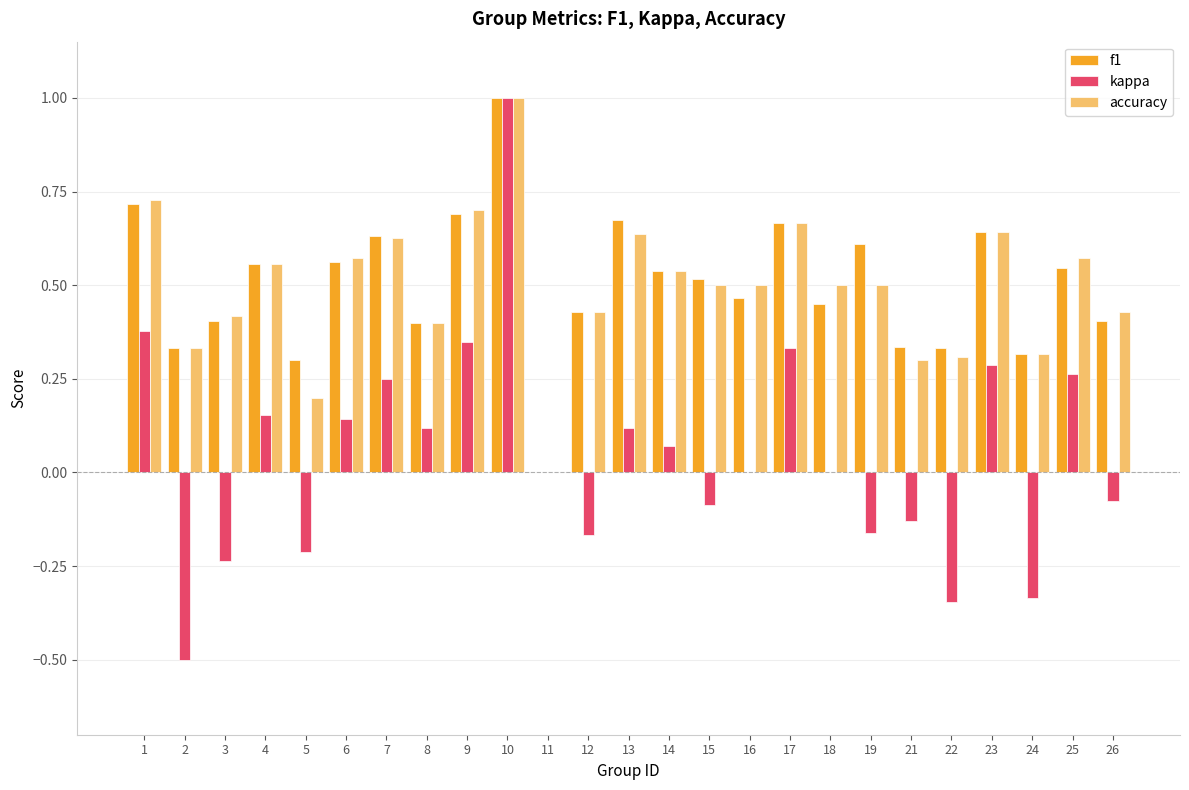

At which label does kappa reach its peak?

10